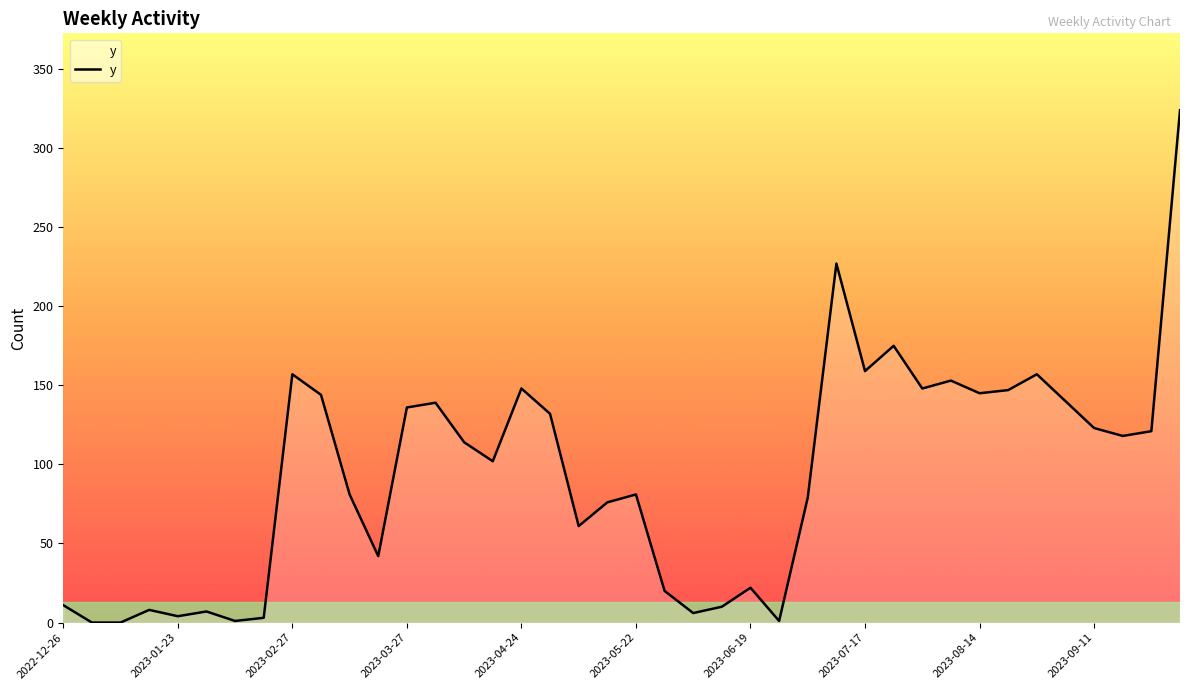

Count the number of categories in the chart.

40